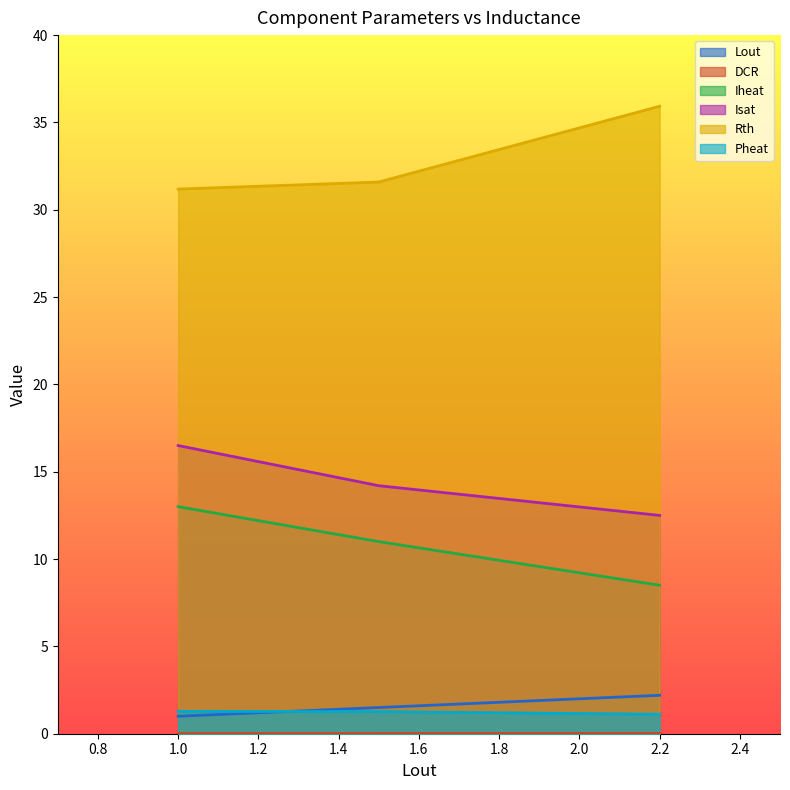

At which category does the chart reach its peak across all series?

2.2